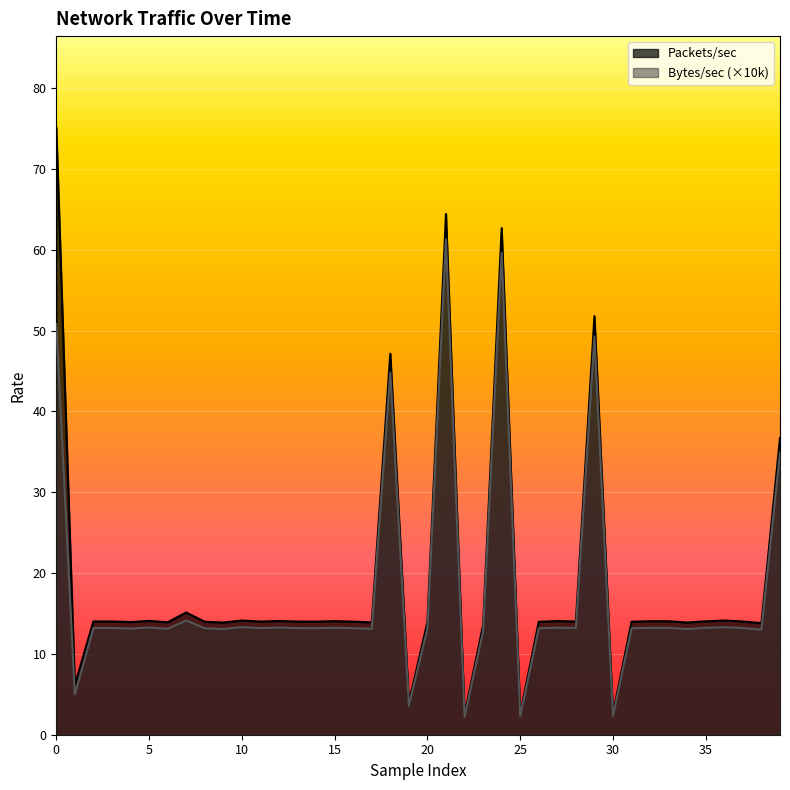

What is the label of the 33rd point from the left?

32